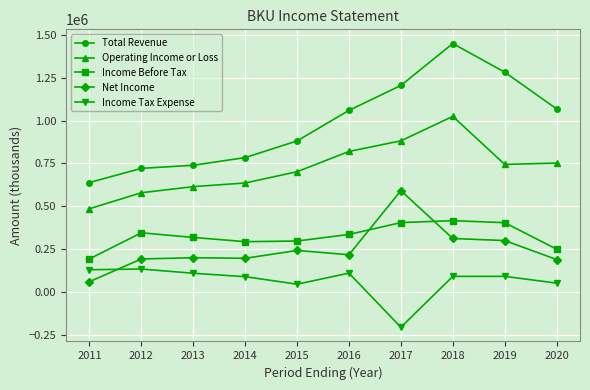

What is the maximum value shown in the chart?

1449100